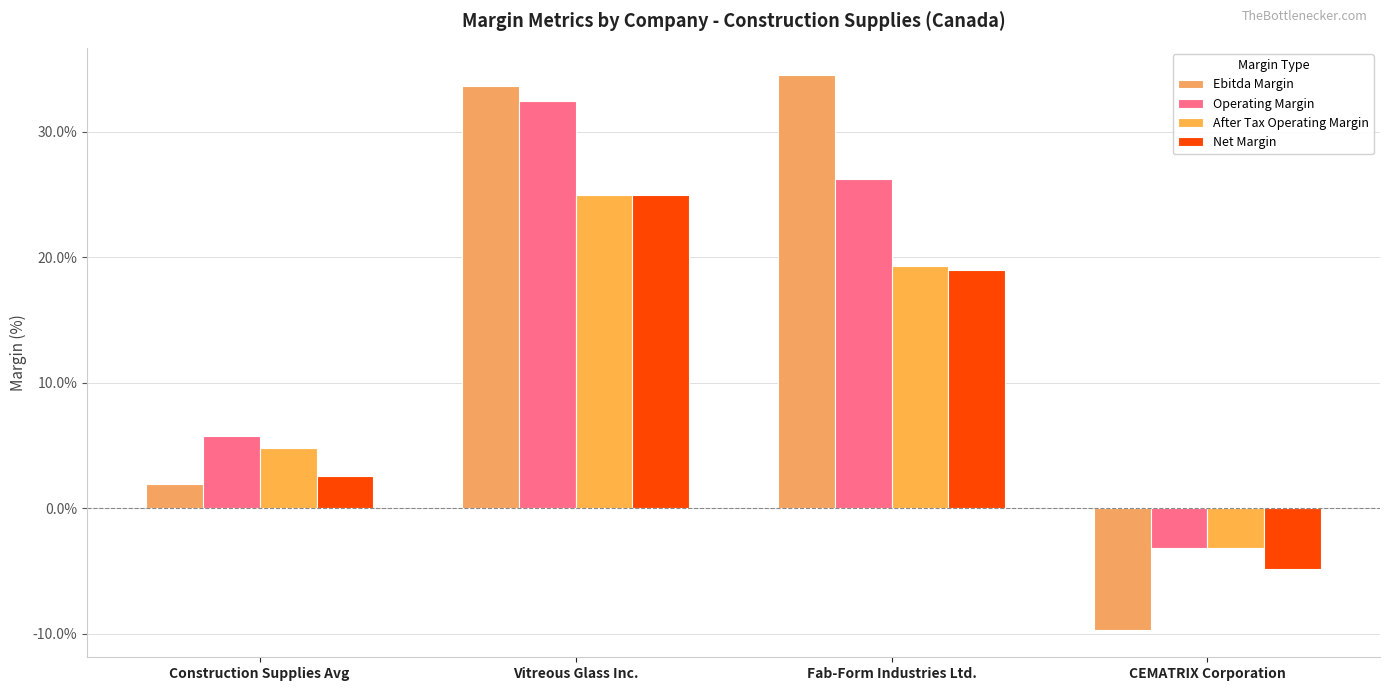

Rank the categories by Net Margin value from lowest to highest.

CEMATRIX Corporation, Construction Supplies Avg, Fab-Form Industries Ltd., Vitreous Glass Inc.